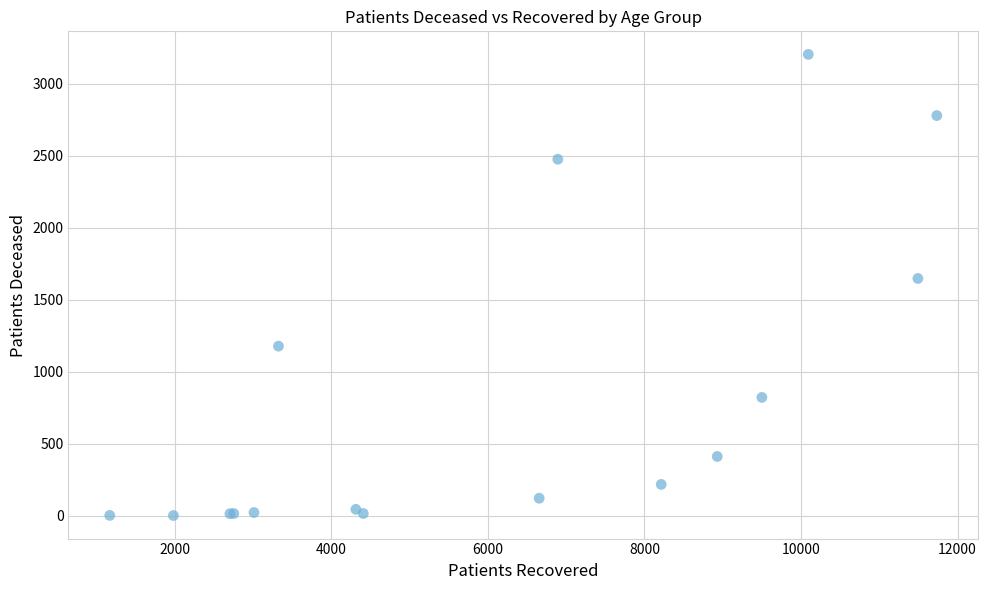

What Y value in the scatter plot is closest to 1604?

1649